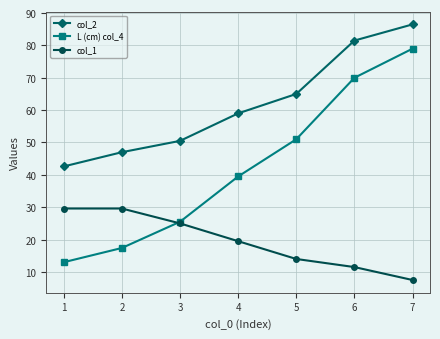

True or false: L (cm) col_4 and col_2 cross at least once.

False